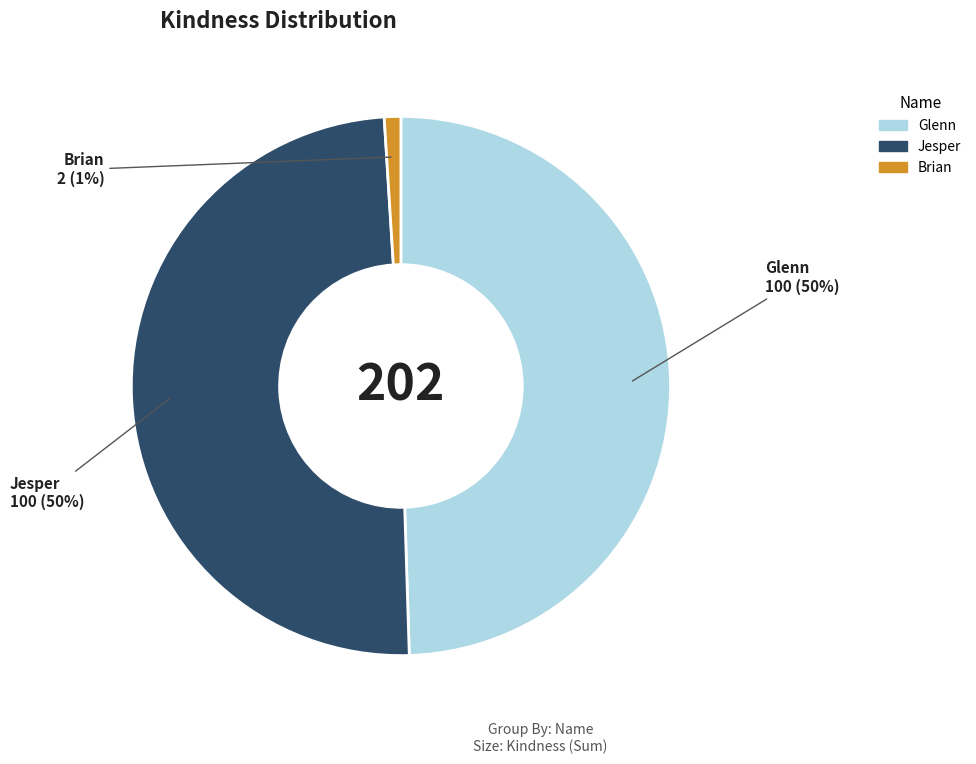

To the nearest percent, what is the difference between the Brian and Glenn slice percentages?

49%